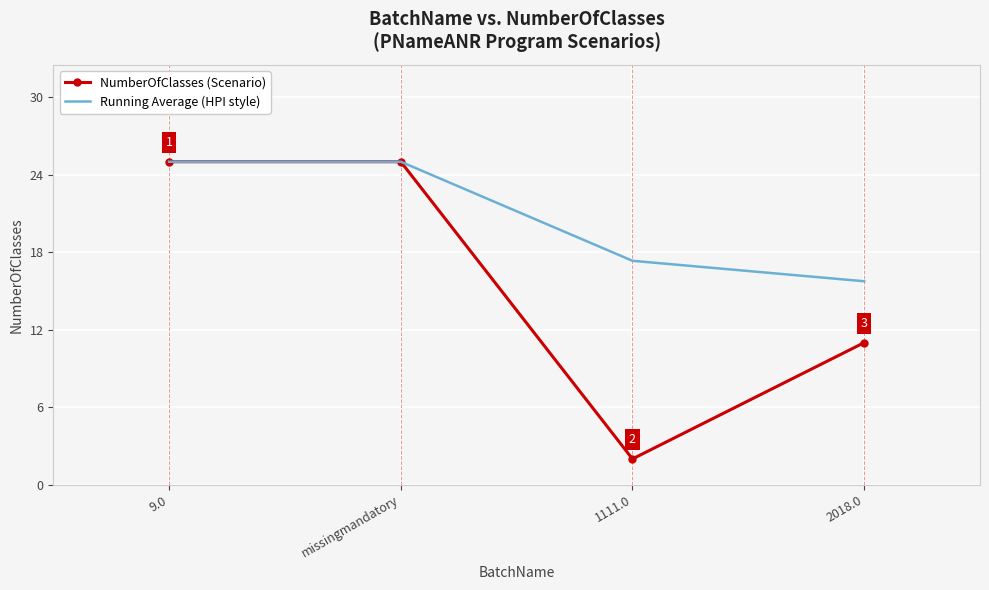

What is the smallest value displayed?

2.0